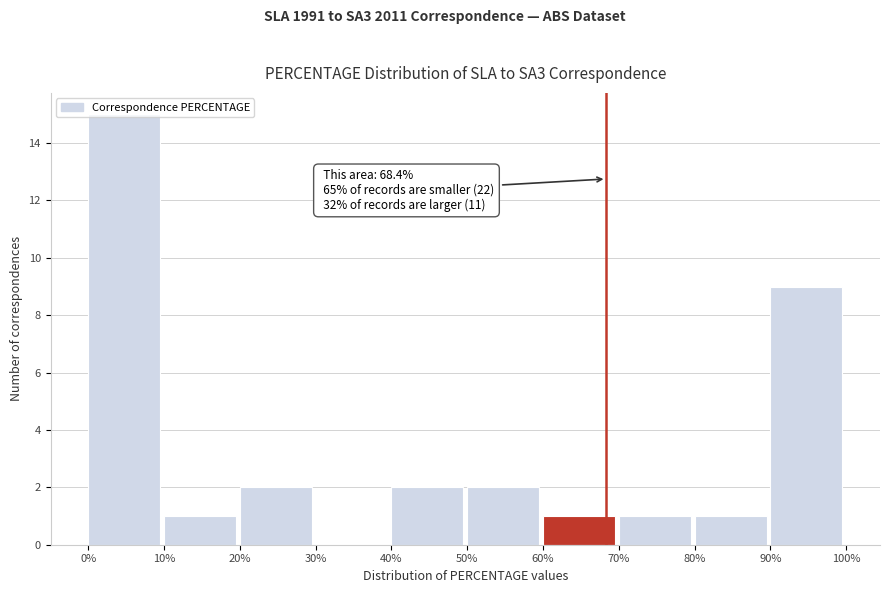

Which range on the x-axis has the tallest bar?

0% to 10%